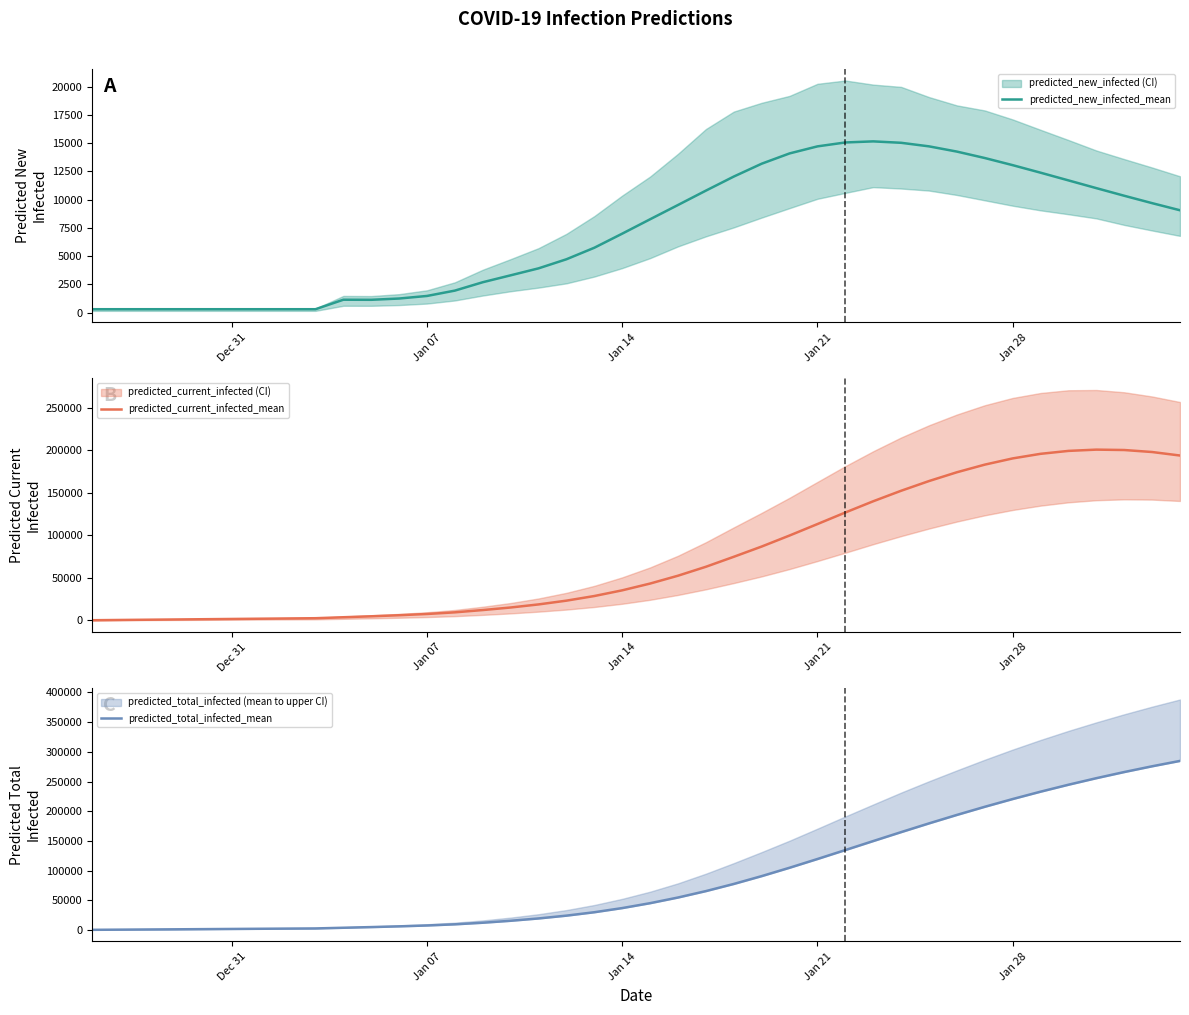

What is the value of the predicted_total_infected_mean point at the 22nd from the left?

54707